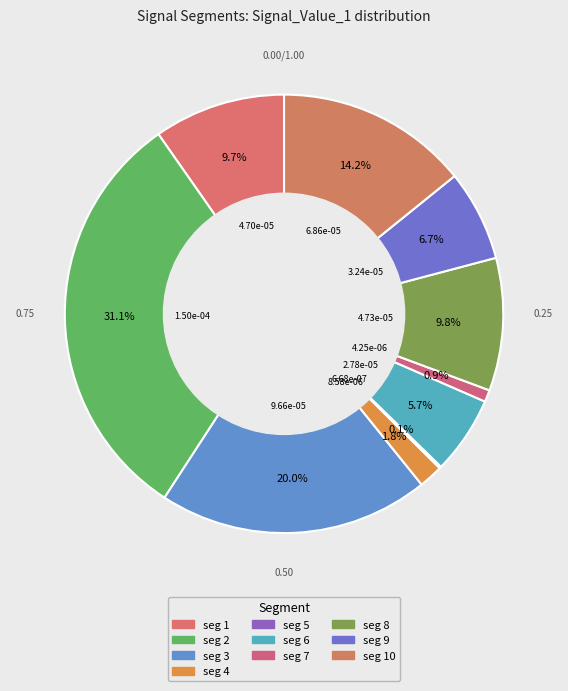

Rank the categories by value from highest to lowest.

signal segment 2, signal segment 3, signal segment 10, signal segment 8, signal segment 1, signal segment 9, signal segment 6, signal segment 4, signal segment 7, signal segment 5